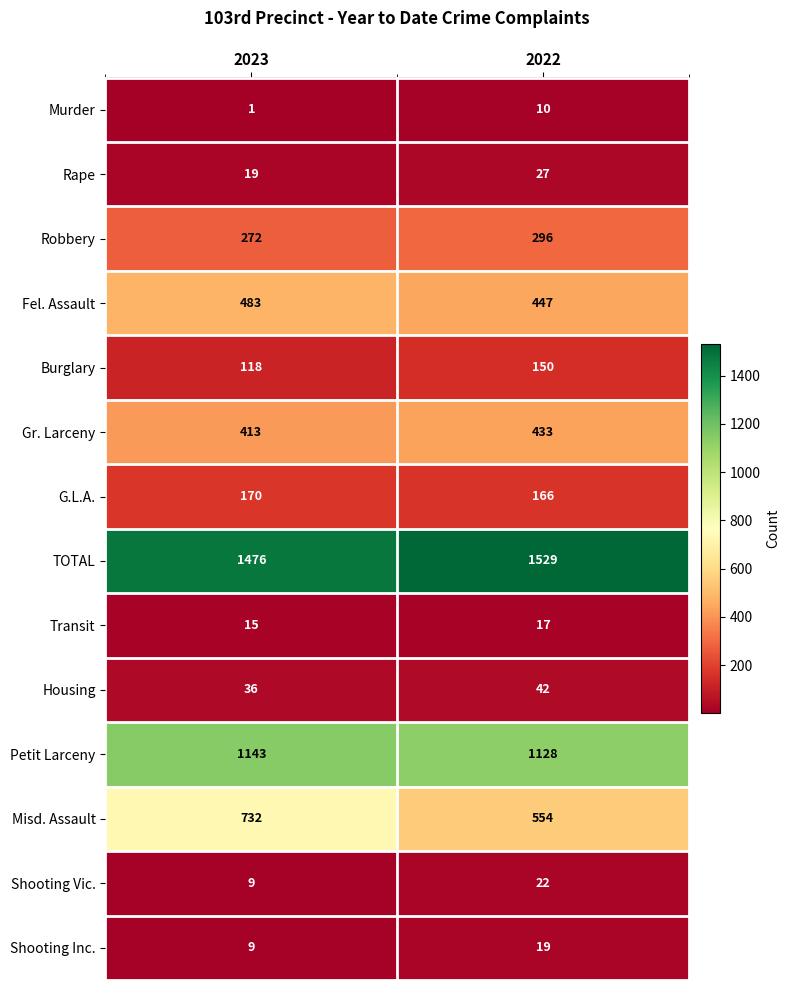

Where is Transit nearest to the value 16?

2023